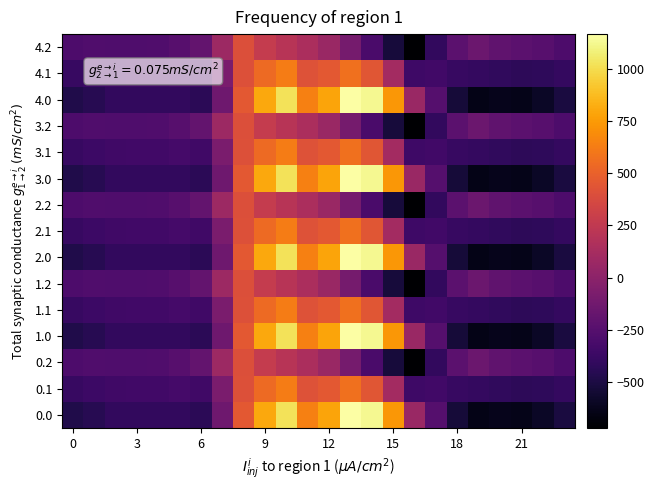

Rank the series by their maximum value, from lowest to highest.

0.2, 1.2, 2.2, 3.2, 4.2, 0.1, 1.1, 2.1, 3.1, 4.1, 0.0, 1.0, 2.0, 3.0, 4.0